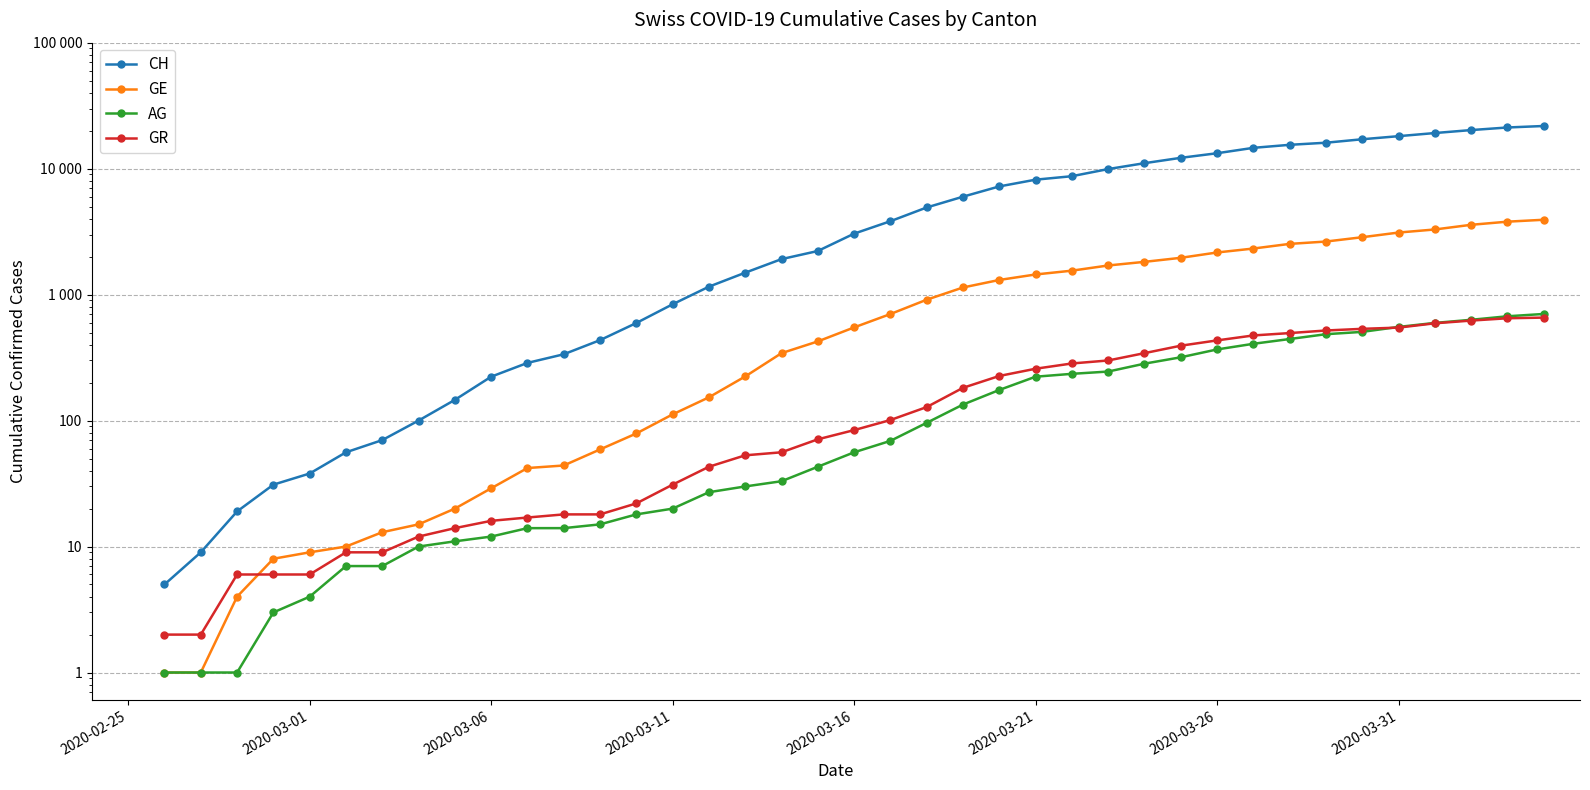

What is the value of the AG point at the 2nd from the left?

1.0